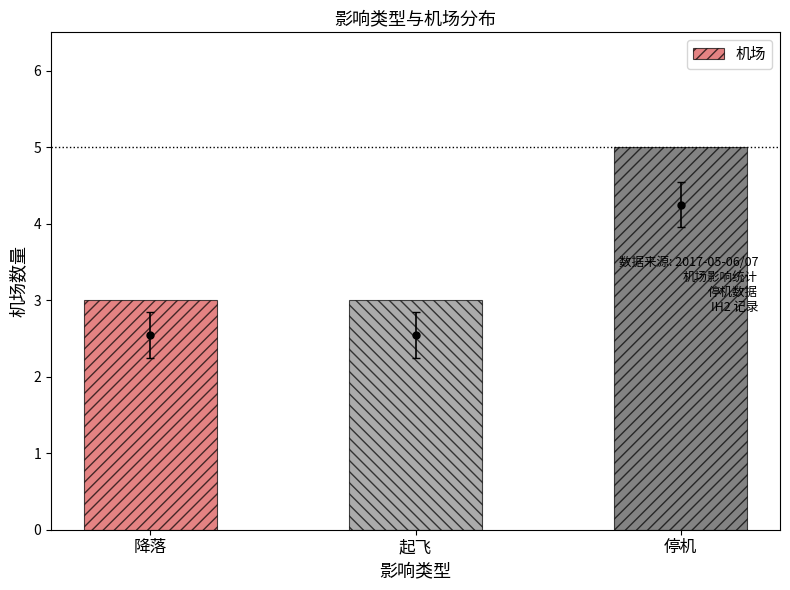

What is the maximum value shown in the chart?

5